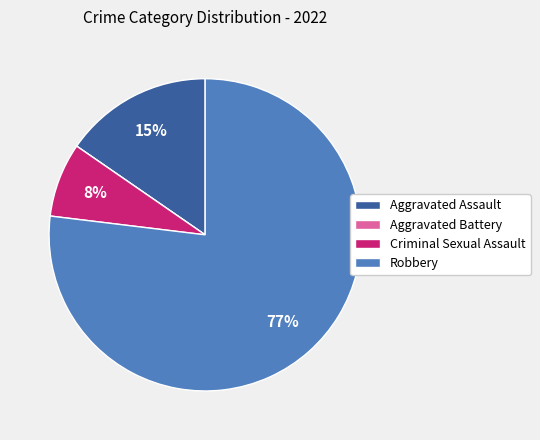

What percentage is the Aggravated Assault slice, to the nearest percent?

15%